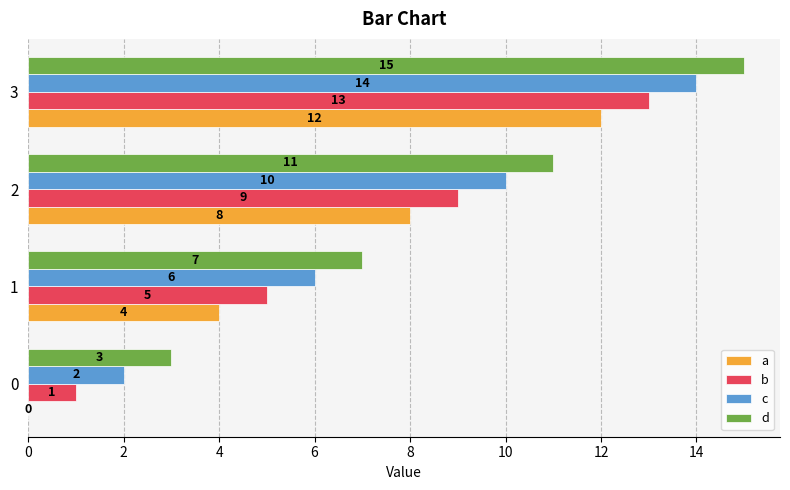

Which category has the highest value across all series?

3